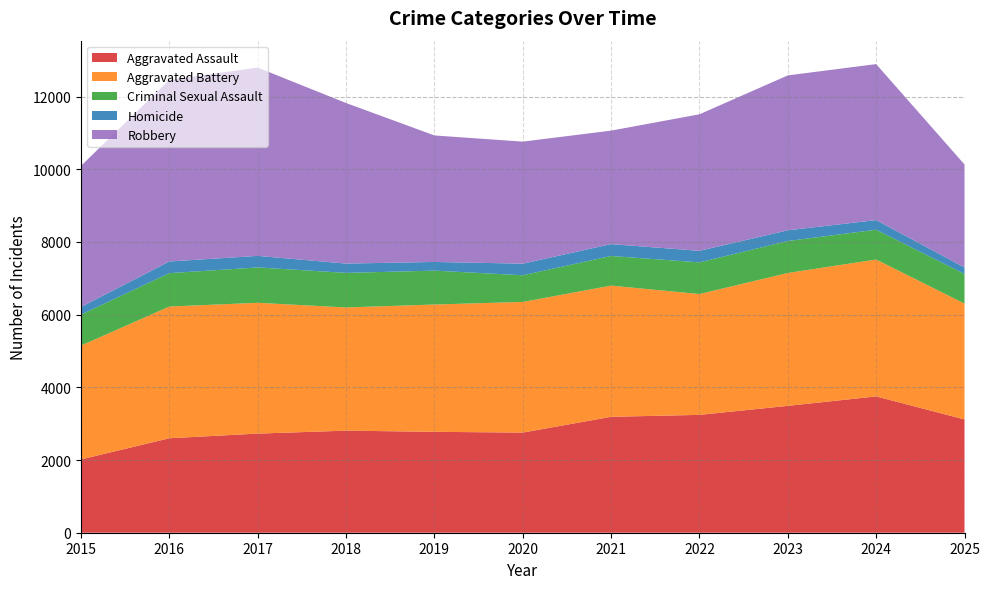

Reading left to right, extract all data points from this chart.

Aggravated Assault: 2017	2599	2727	2808	2776	2755	3189	3242	3490	3750	3117
Aggravated Battery: 3132	3624	3598	3389	3502	3594	3609	3324	3656	3766	3187
Criminal Sexual Assault: 853	918	973	951	932	734	815	871	879	820	815
Homicide: 208	321	318	256	239	319	327	318	295	264	179
Robbery: 3884	4995	5180	4417	3480	3357	3122	3756	4261	4292	2833